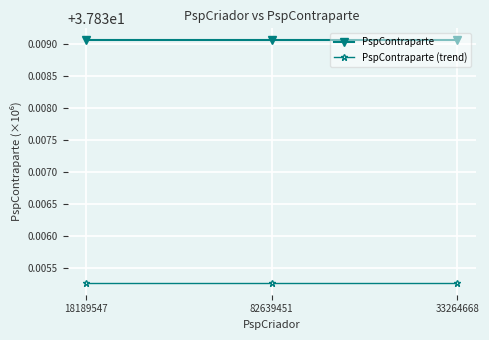

Is the value of PspContraparte at 33264668 greater than the value of PspContraparte (trend) at 33264668?

Yes